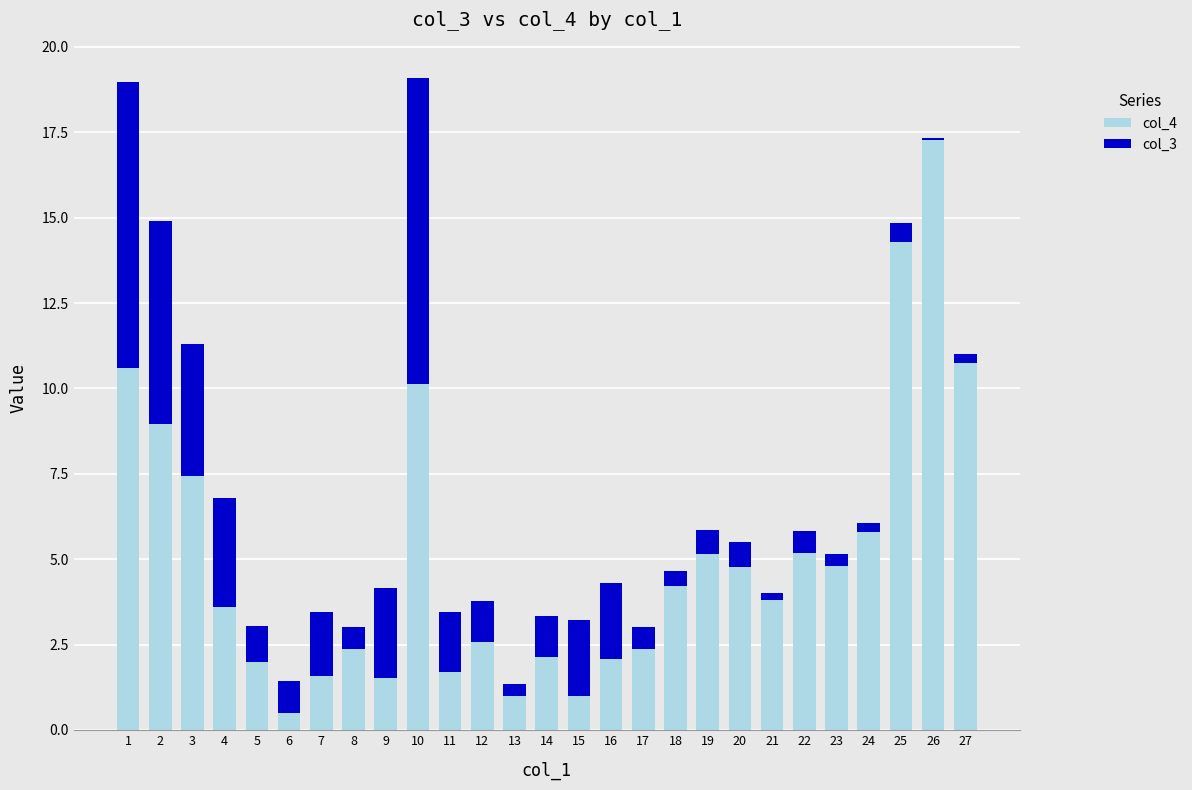

What is the highest value of the col_4 series?

17.3